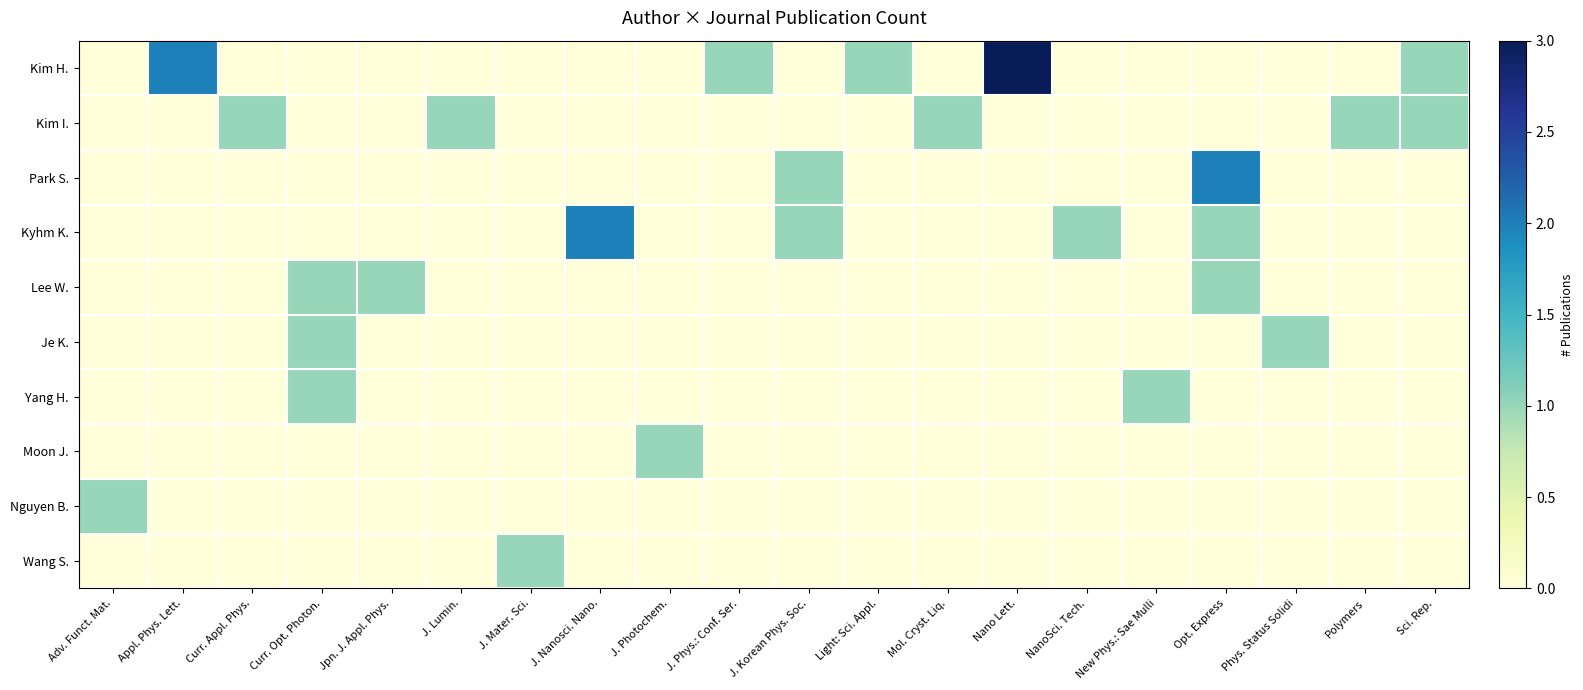

Which has a higher value, J. Mater. Sci. or J. Photochem.?

J. Mater. Sci.